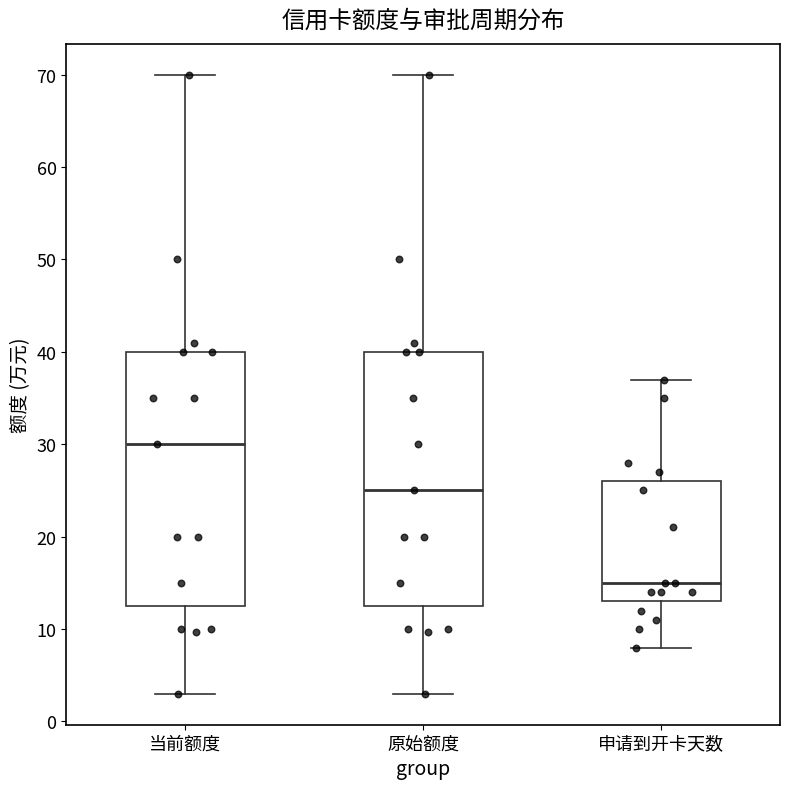

Which box's median line is the highest?

当前额度